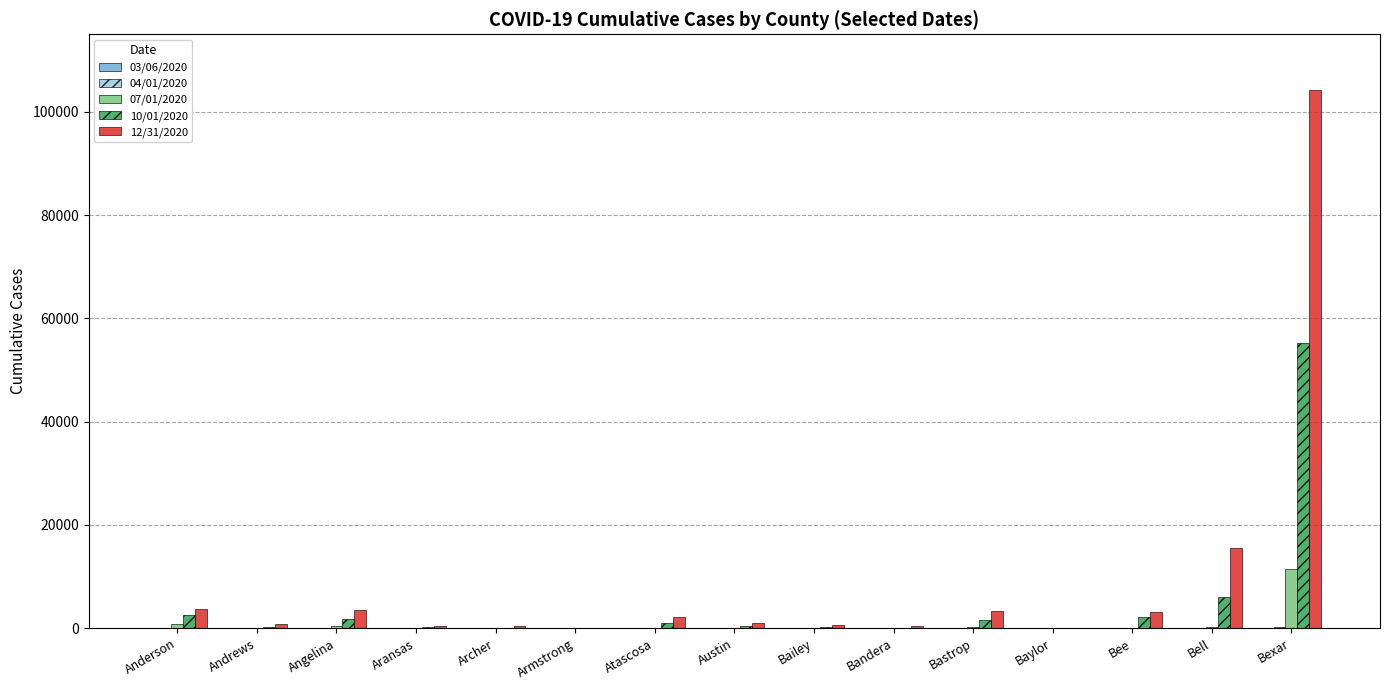

At which category is the sum across all series the highest?

Bexar